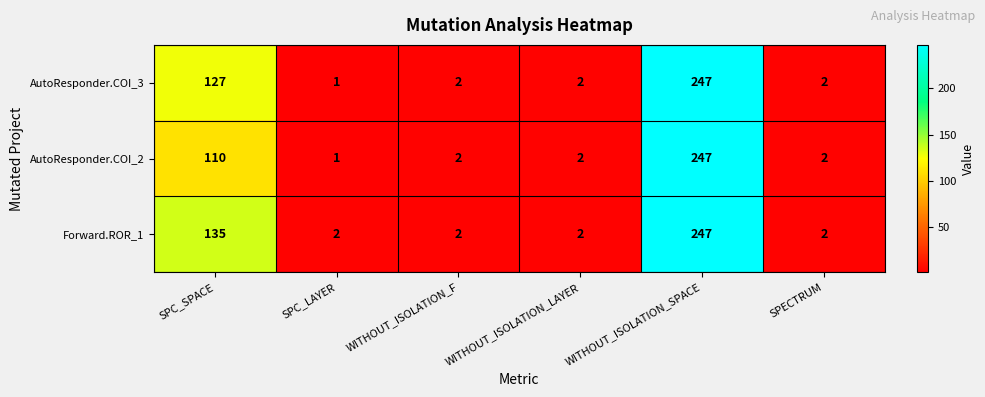

Which label corresponds to the largest value in the chart?

WITHOUT_ISOLATION_SPACE